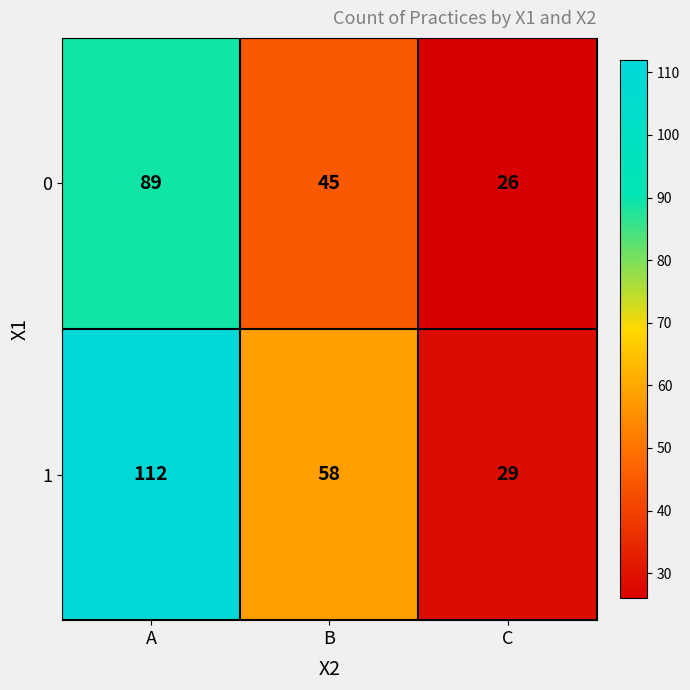

At which label does 1 first exceed 58?

A